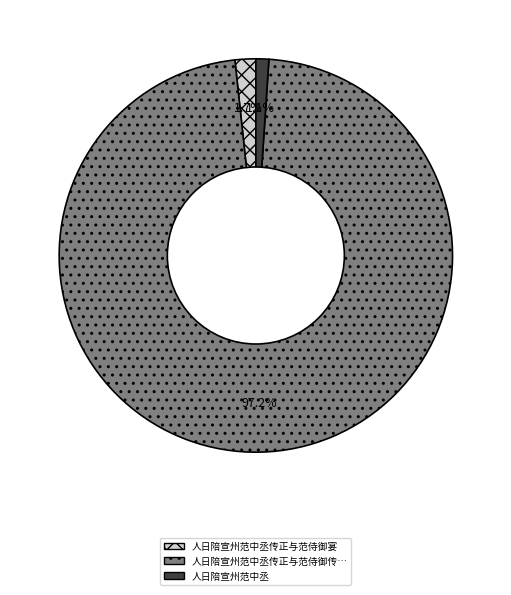

Count the number of slices in the pie.

3